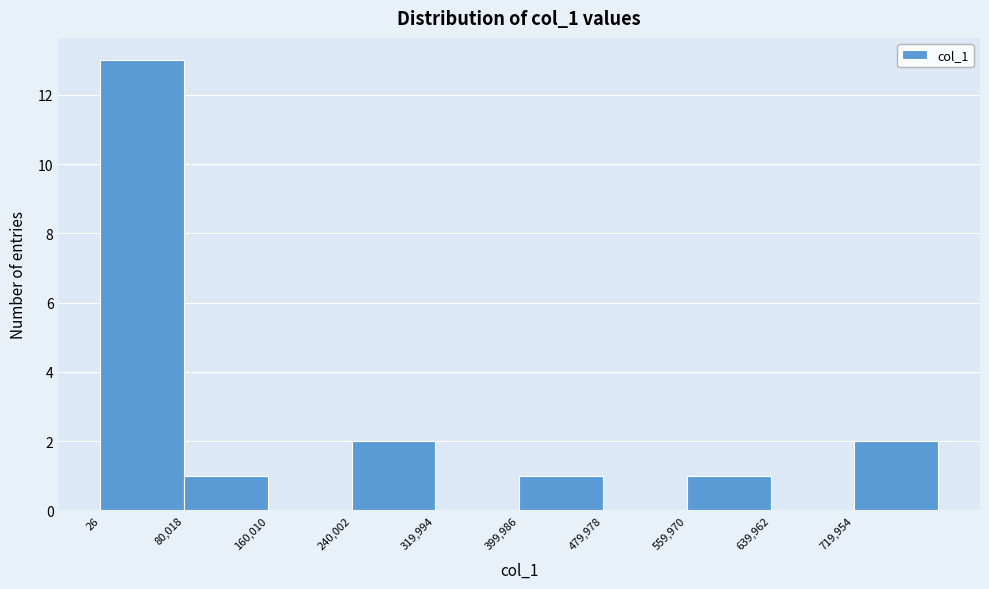

Reading left to right, list every bar in this chart as the range it spans on the x-axis followed by its height. Neither the bar edges nor the heights are printed on the chart, so give them approximately, as read against the axes.

0 to 80000: 13
80000 to 160000: 1
160000 to 240000: 0
240000 to 320000: 2
320000 to 400000: 0
400000 to 480000: 1
480000 to 560000: 0
560000 to 640000: 1
640000 to 720000: 0
720000 to 800000: 2